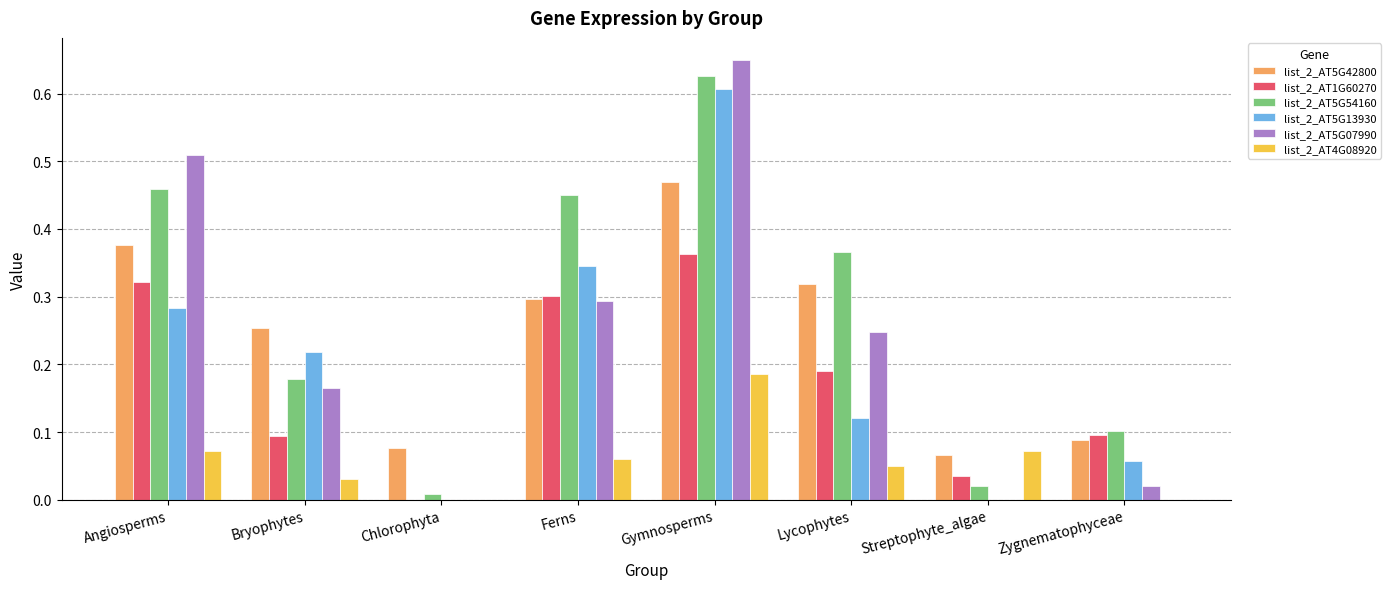

True or false: list_2_AT5G07990 has a value of 0.6 at Gymnosperms.

True